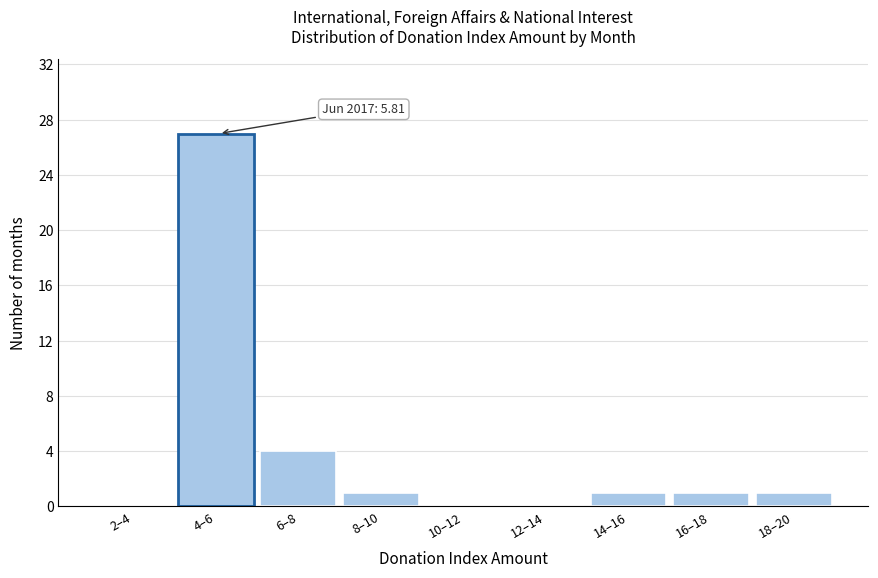

Reading left to right, transcribe all the data shown in this chart.

2–4=0	4–6=27	6–8=4	8–10=1	10–12=0	12–14=0	14–16=1	16–18=1	18–20=1